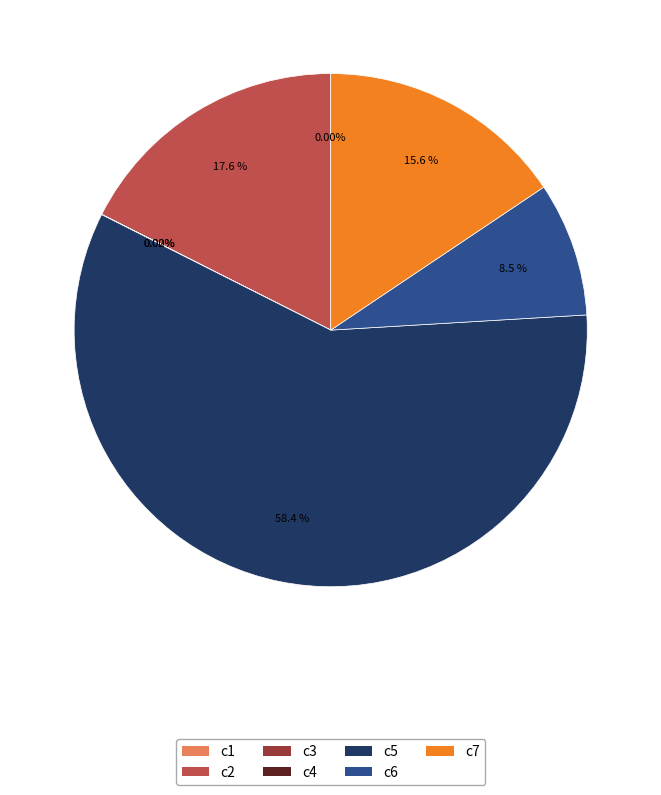

Is there any slice that represents more than half of the pie?

Yes